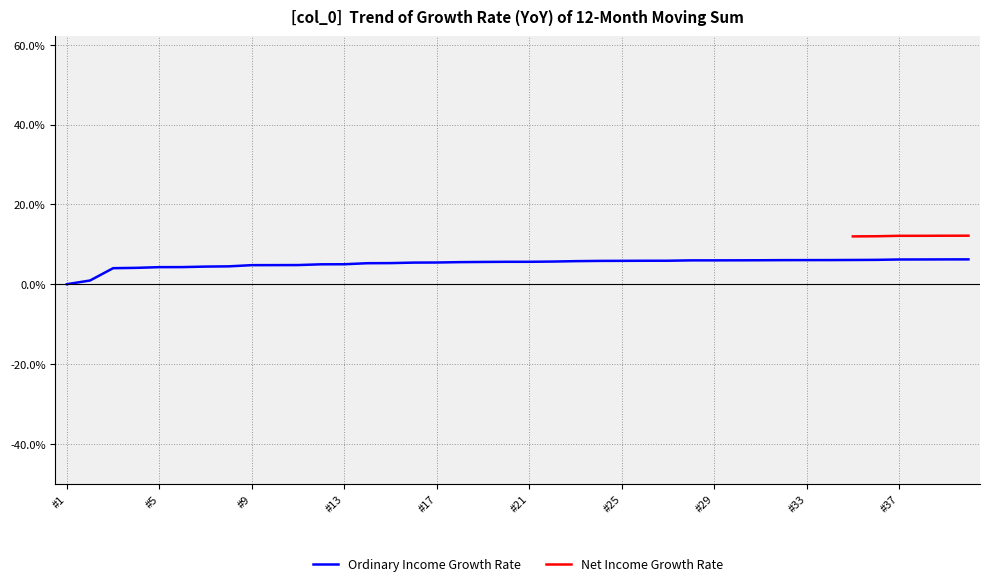

What is the change in value from 17 to 27?

+0.4